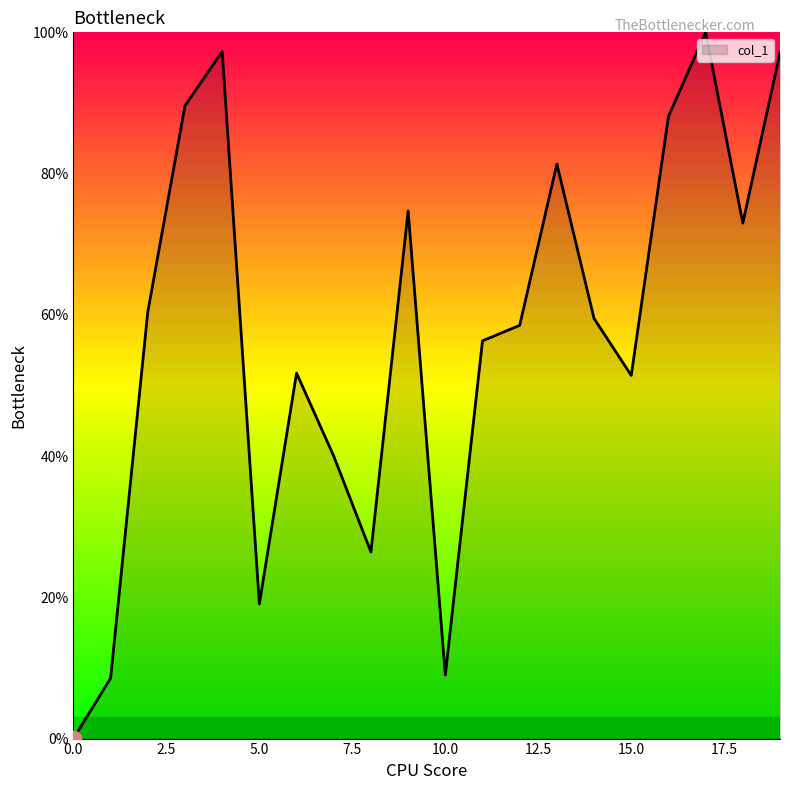

What is the sum of all values?

1142.1